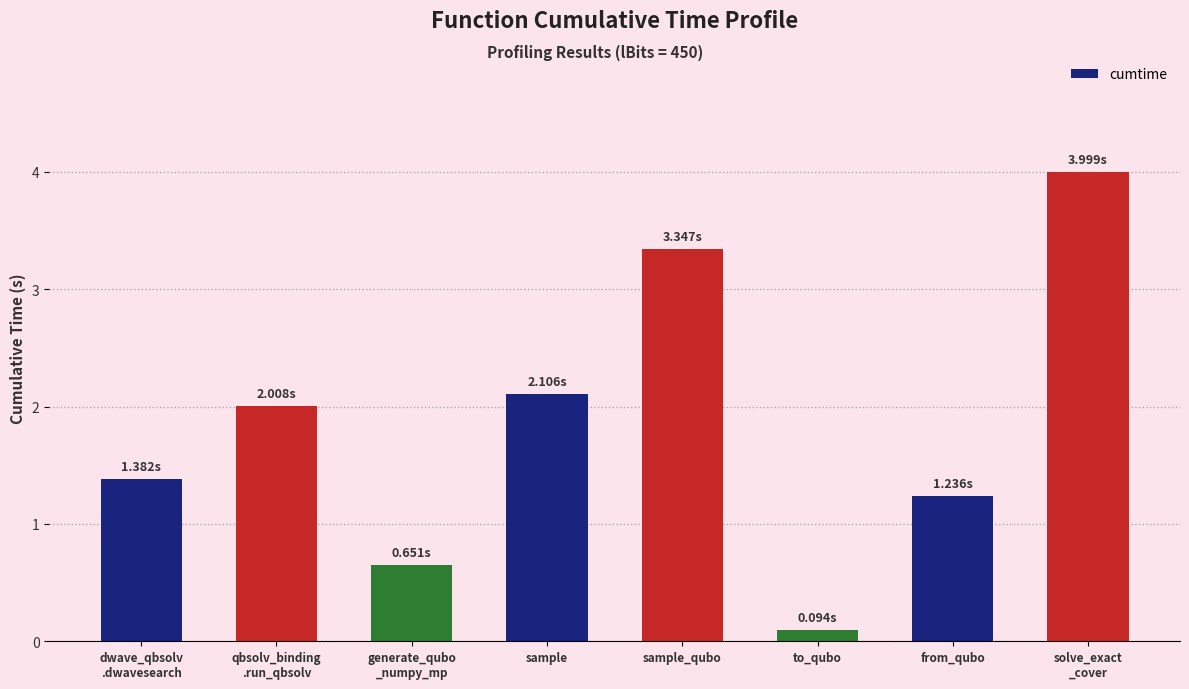

Approximately how many times larger is the value at generate_qubo
_numpy_mp compared to from_qubo?

0.5